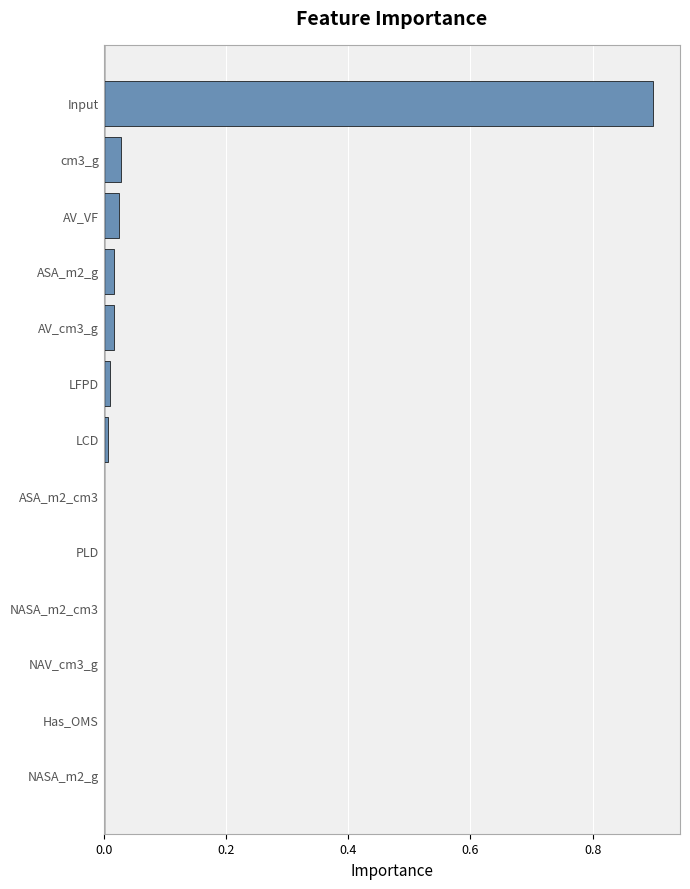

Which has a higher value, LCD or Input?

Input